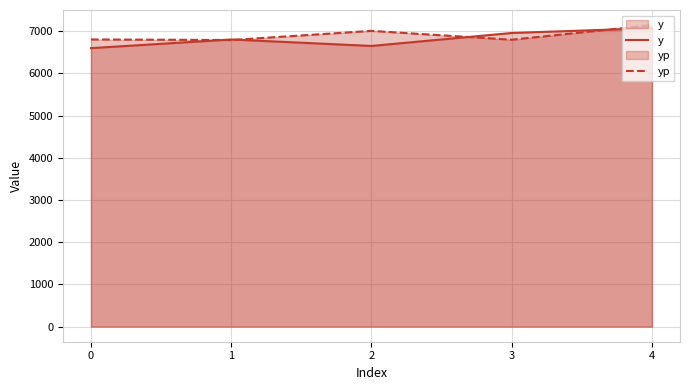

Which series changed the most between 1 and 3?

y